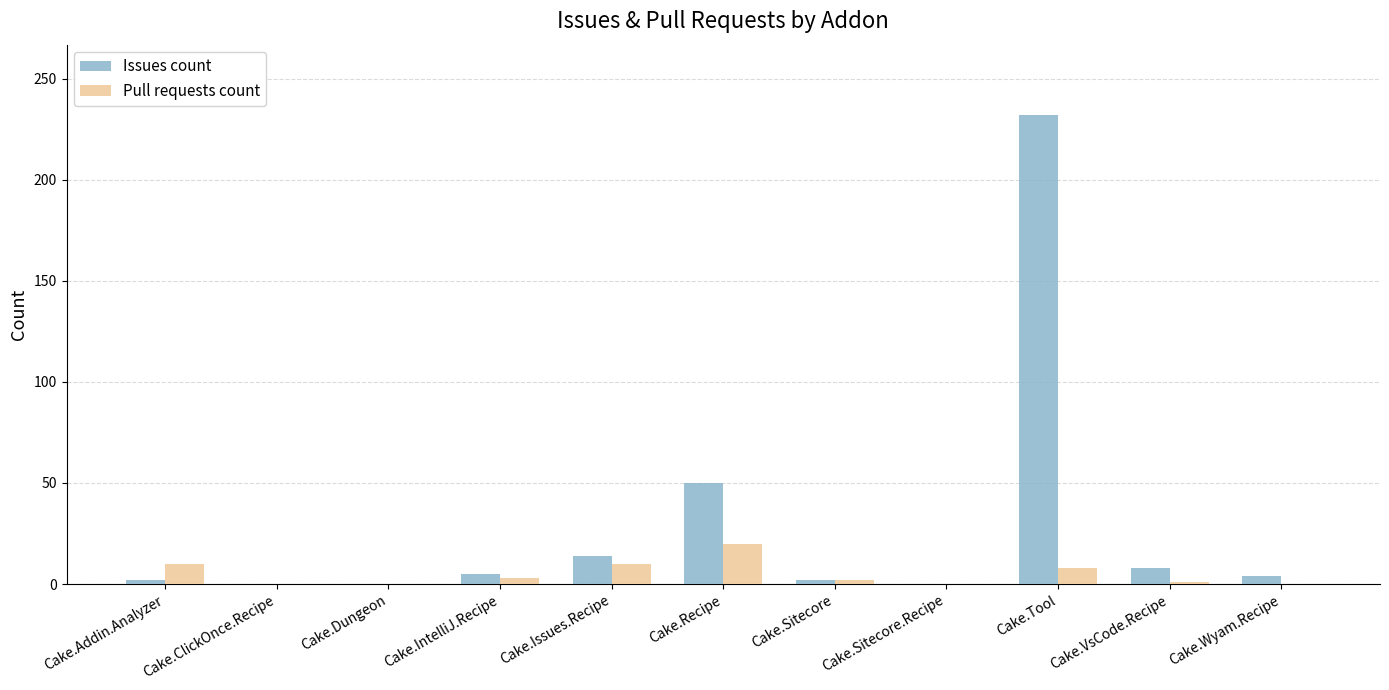

What is the greatest value displayed?

232